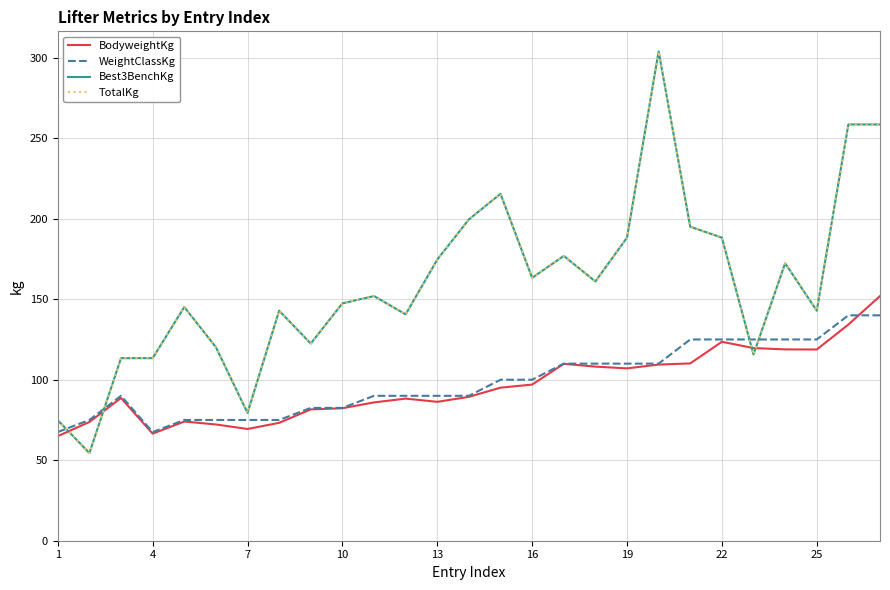

What is the maximum value for TotalKg?

303.9